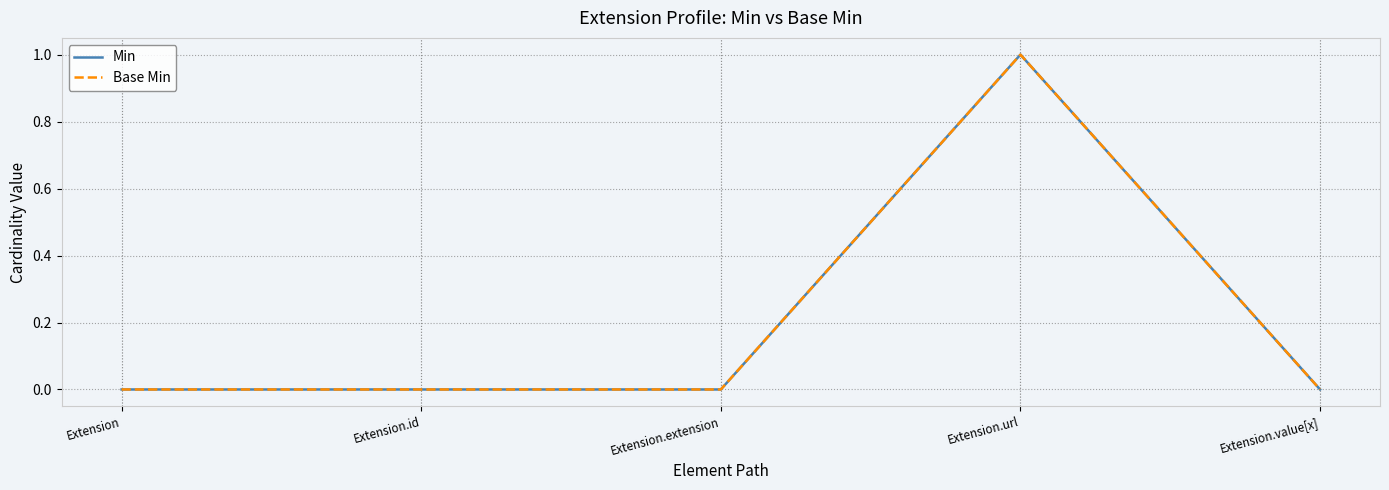

What is the total value across all series at Extension.url?

2